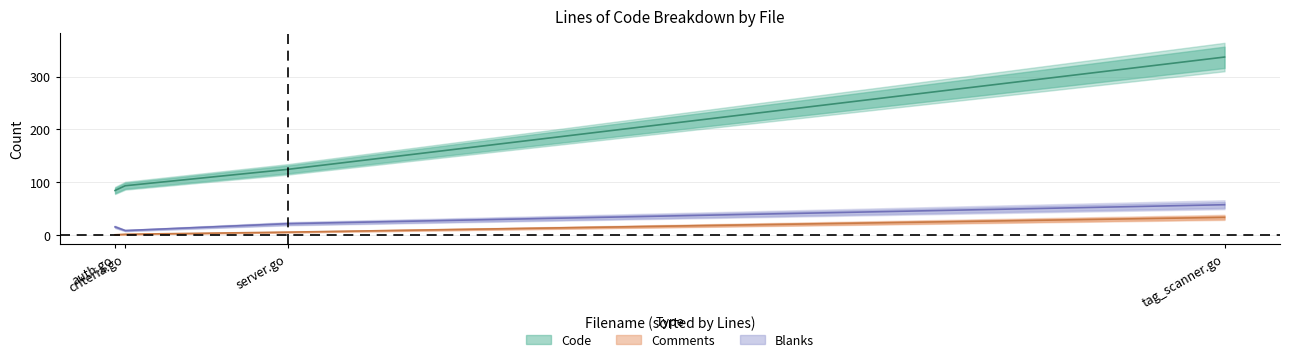

What is the total value across all series at tag_scanner.go?

427